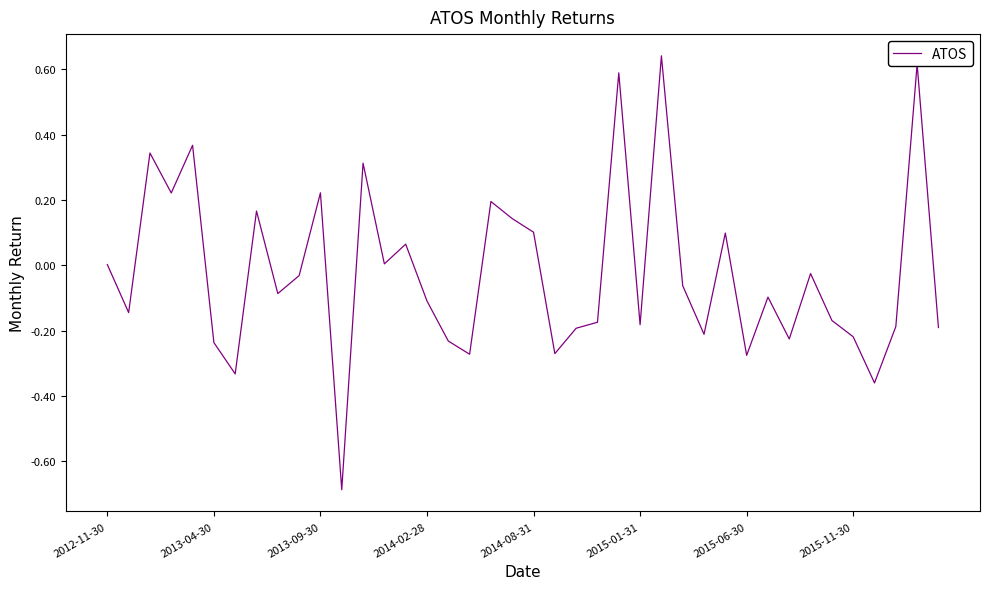

What is the difference between the maximum and minimum values?

1.3